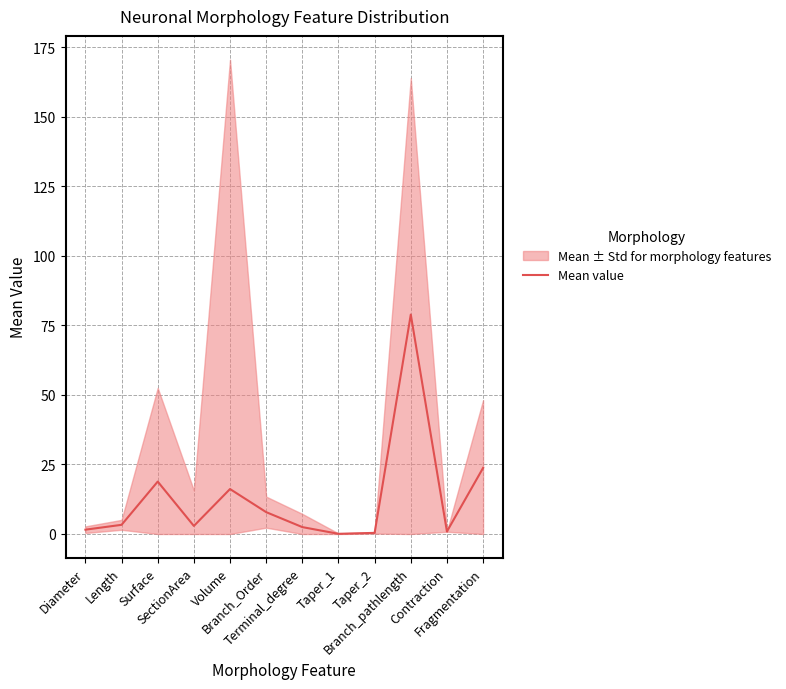

Which category has the lowest value across all series?

Taper_1